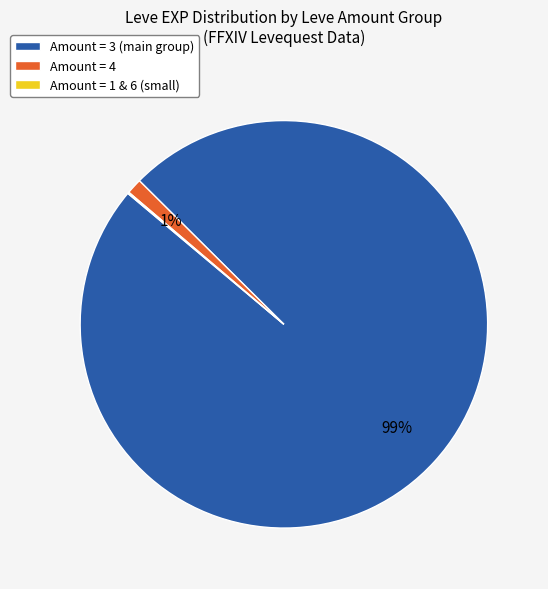

Which slice is the largest?

Amount = 3 (main group)